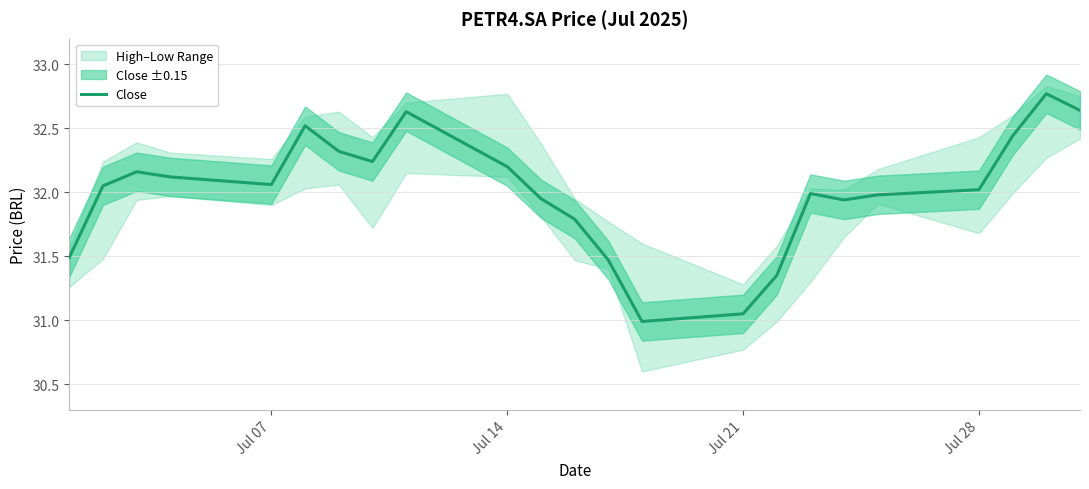

What is the average value?

32.0